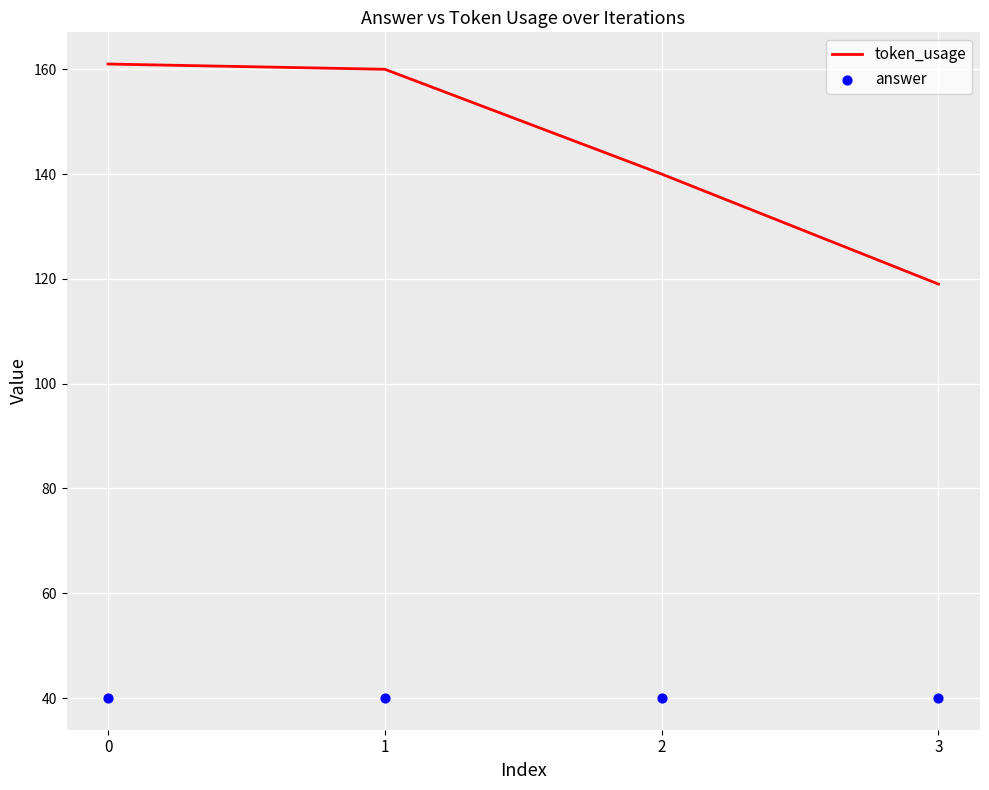

Which series has the largest total across all categories?

token_usage